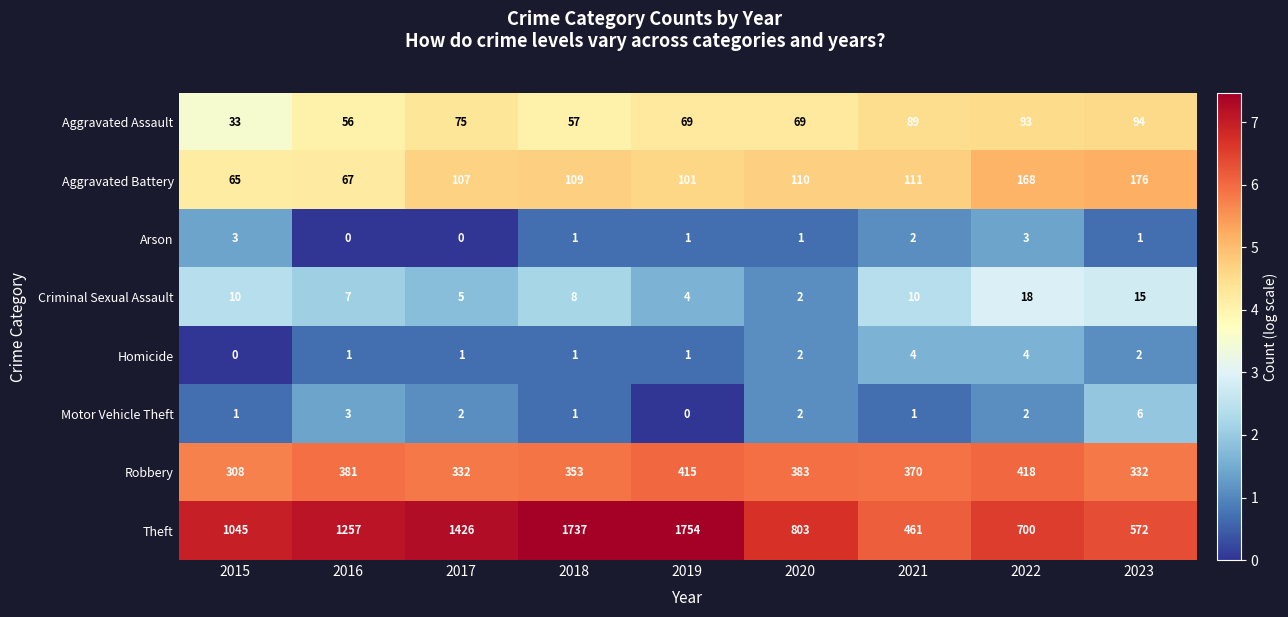

Between 2021 and 2022, which series saw the biggest shift?

Theft